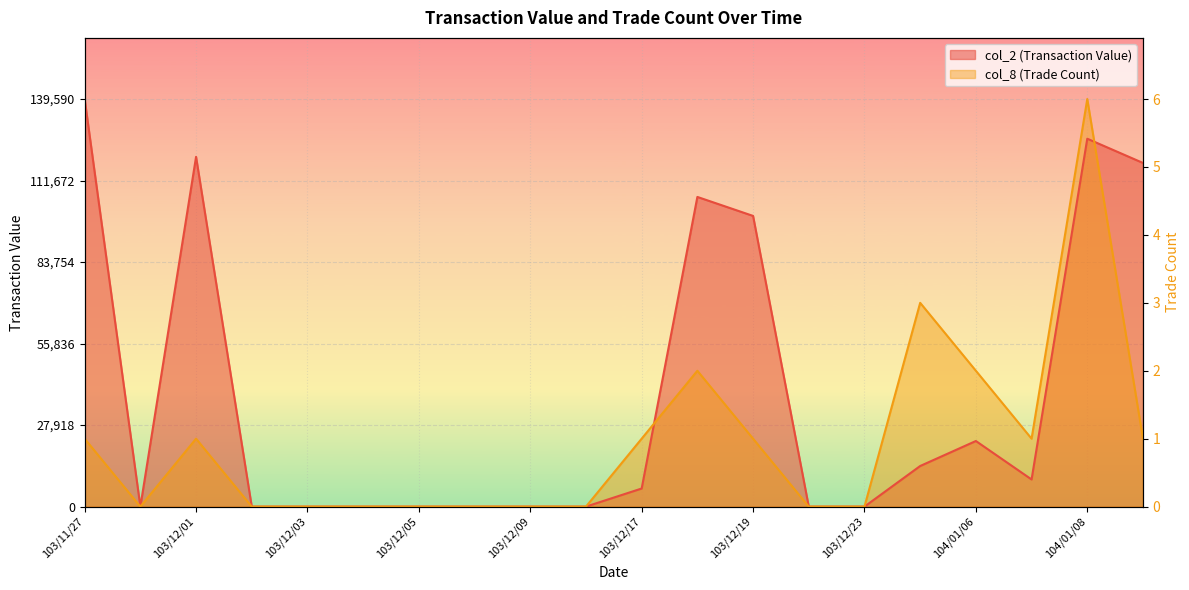

How many data points in col_2 (Transaction Value) are above 6200?

9